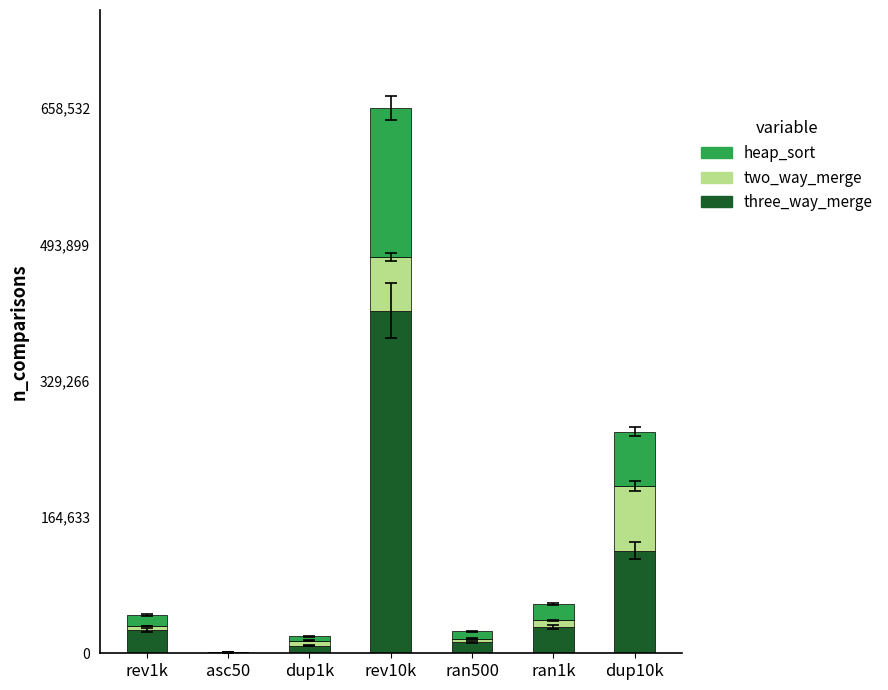

At which category is the sum across all series the highest?

rev10k